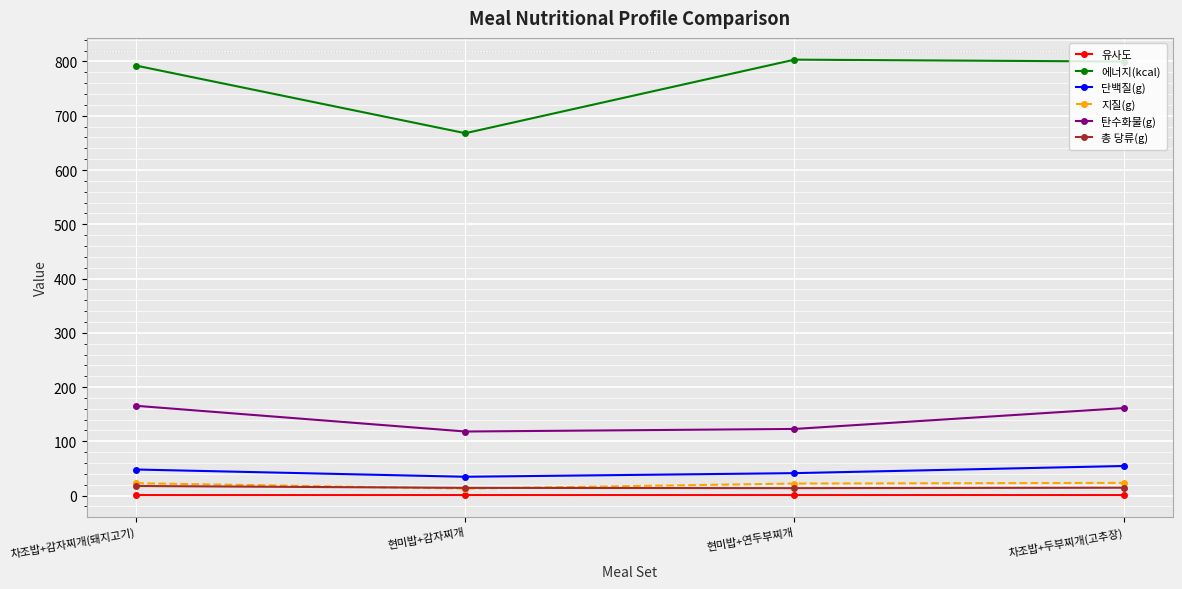

What is the difference between the highest and lowest values at 현미밥+감자찌개?

666.9